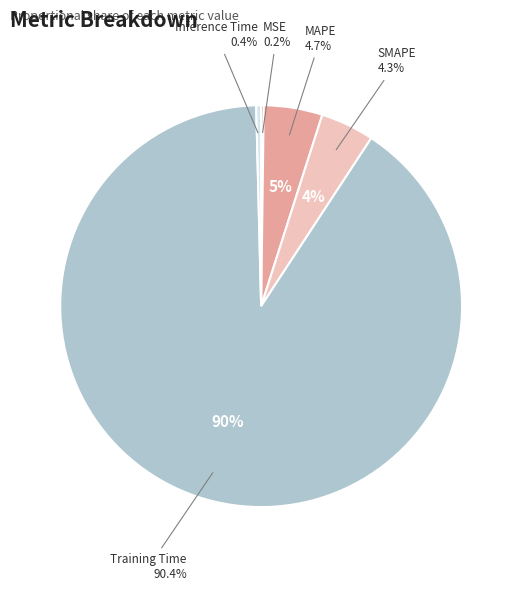

How many slices are in this pie chart?

5